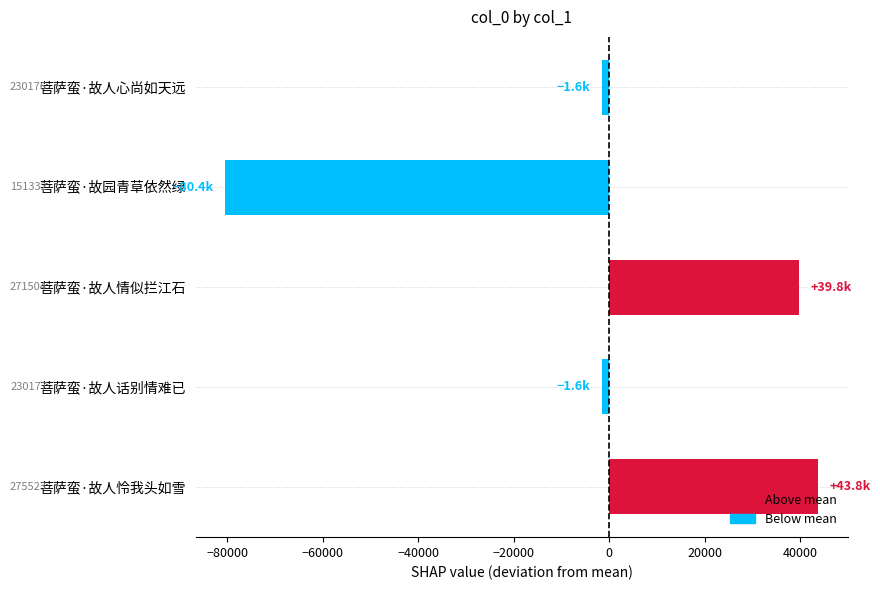

What is the difference between the second highest and second lowest values?

41328.0